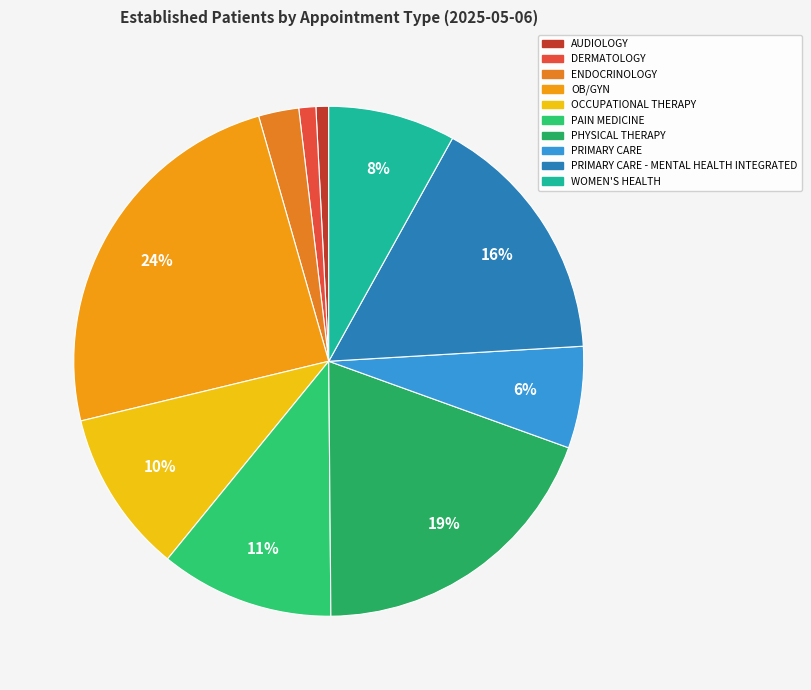

How many slices are in this pie chart?

10